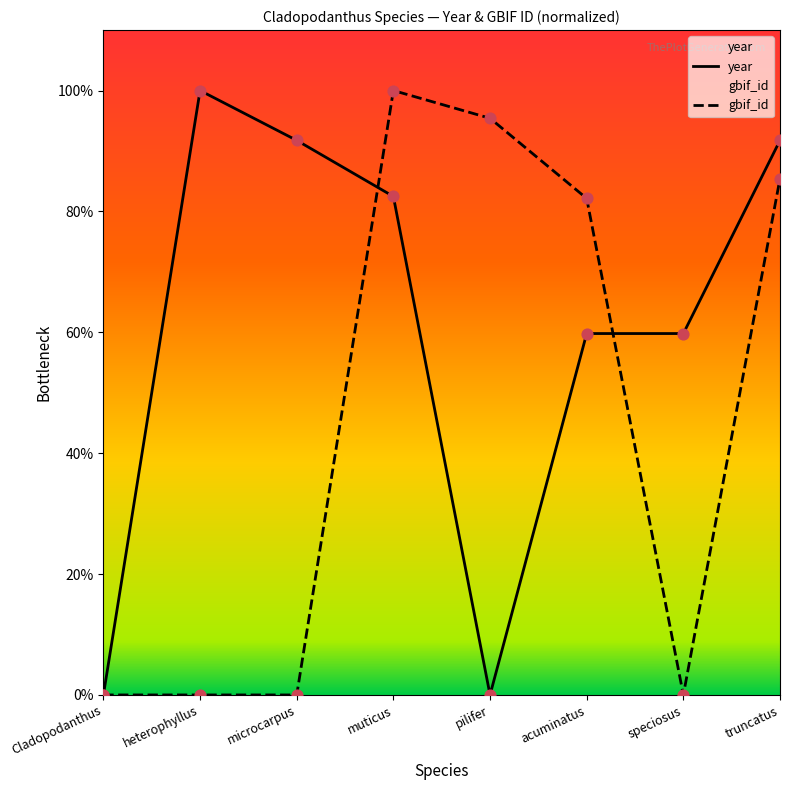

Which series reaches the minimum Y coordinate?

year